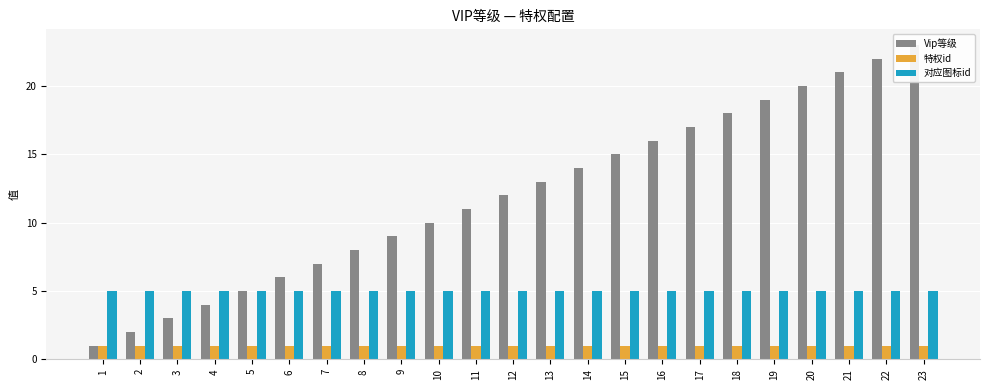

Which series has the largest range (max minus min)?

Vip等级